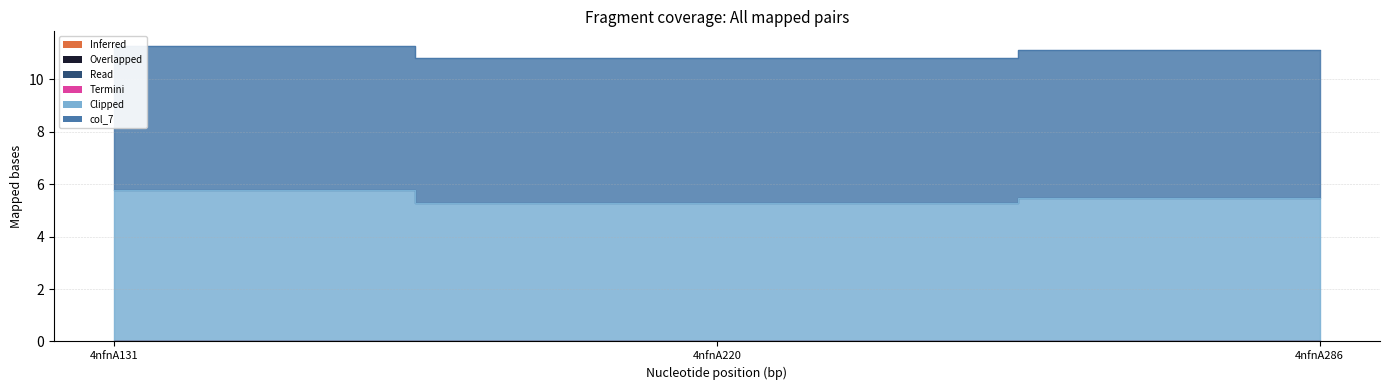

Which series has the widest spread of values?

Clipped